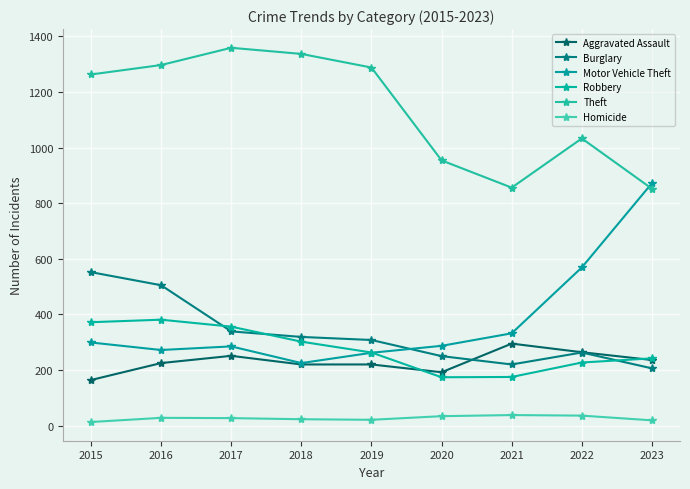

True or false: Robbery and Homicide intersect in this chart.

False